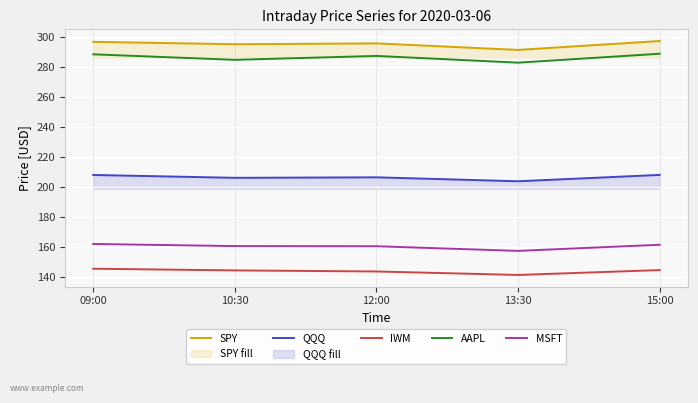

In SPY, how many points are higher than both neighbors (excluding endpoints)?

1